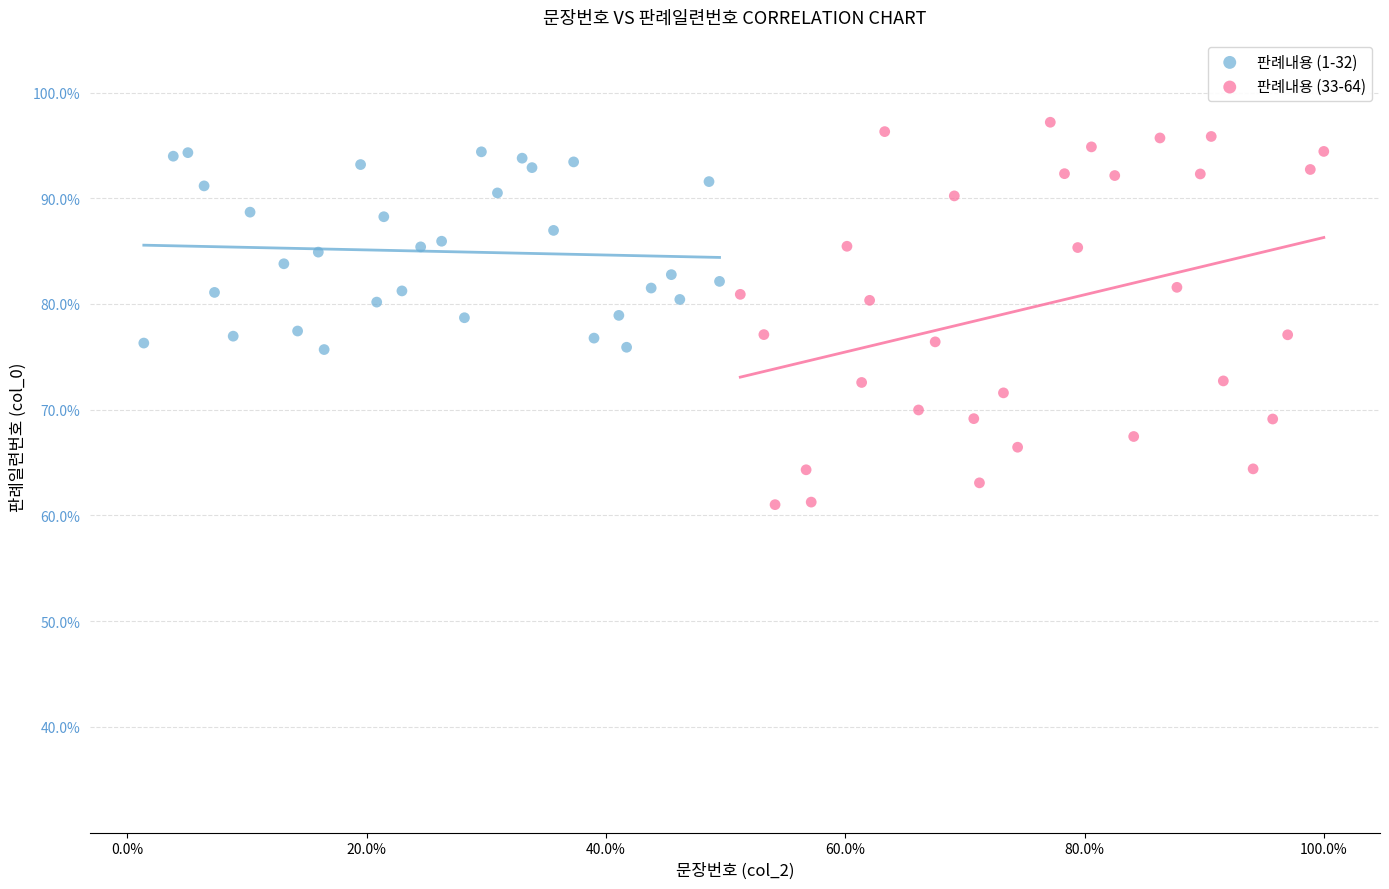

What are all the series names shown in the legend?

판례내용 (1-32), 판례내용 (33-64)